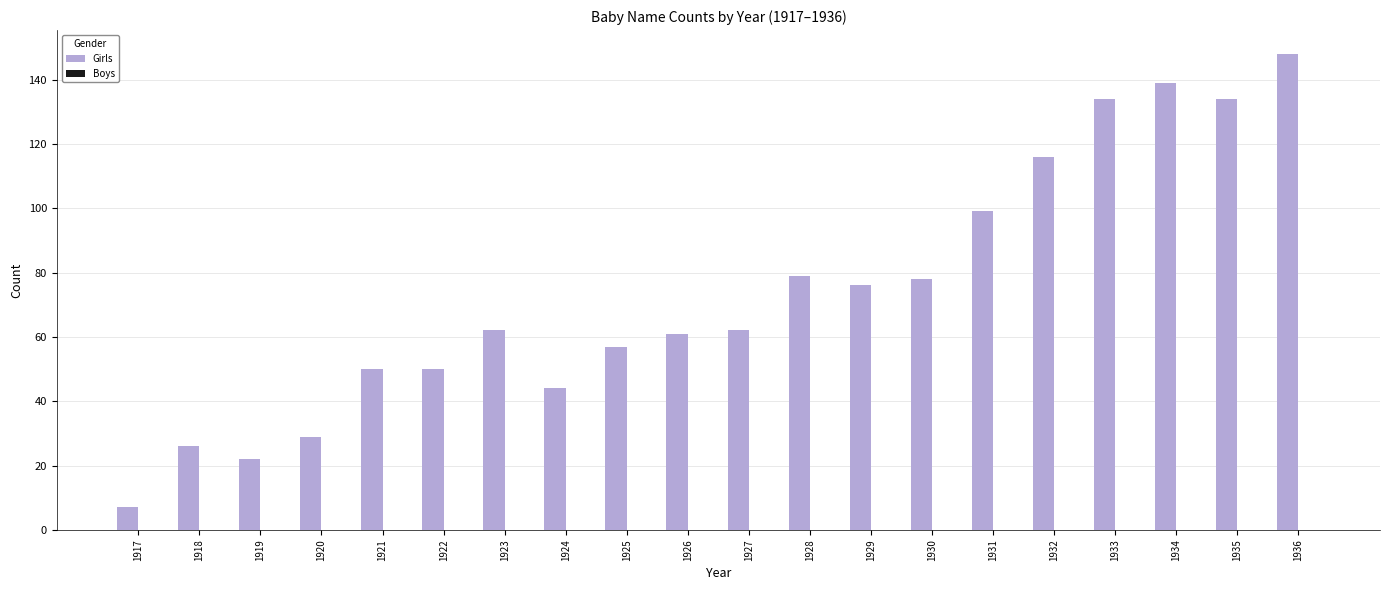

What is the sum of the values at 1934 and 1927?

201